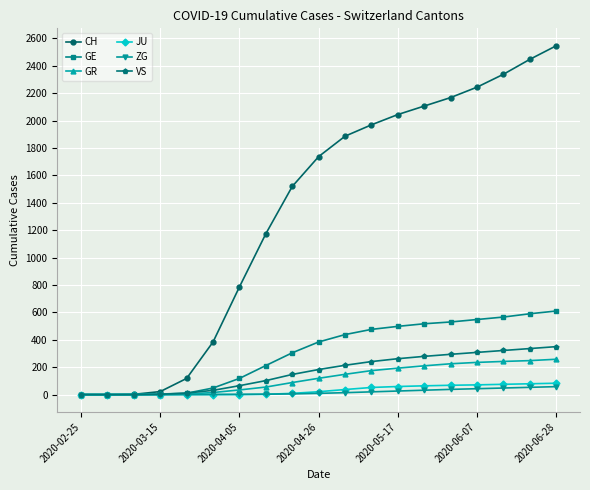

What is the highest value of the JU series?

83